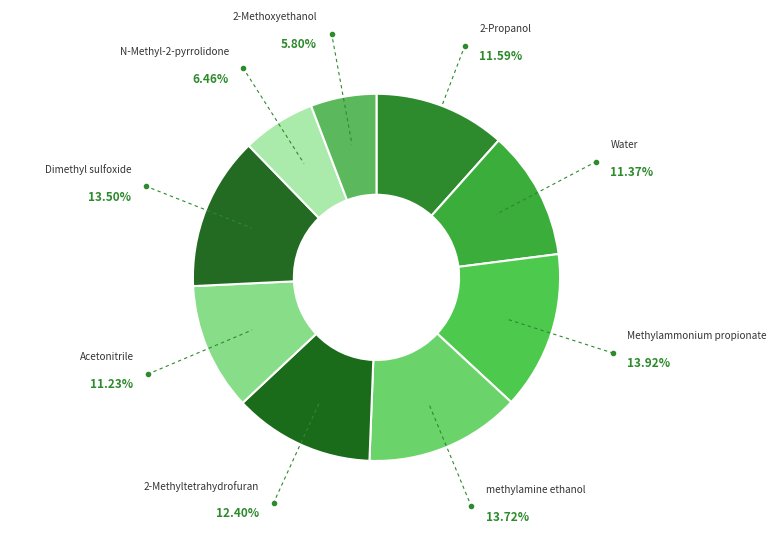

Combined, do Dimethyl sulfoxide and Acetonitrile account for over 50%?

No